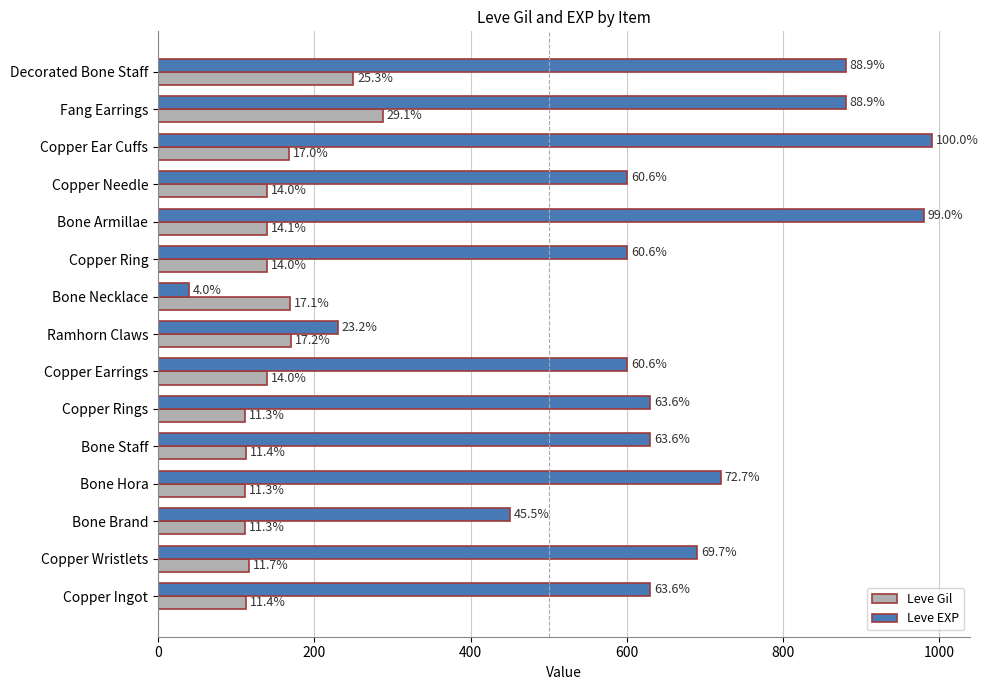

What are all the series names shown in the legend?

Leve Gil, Leve EXP